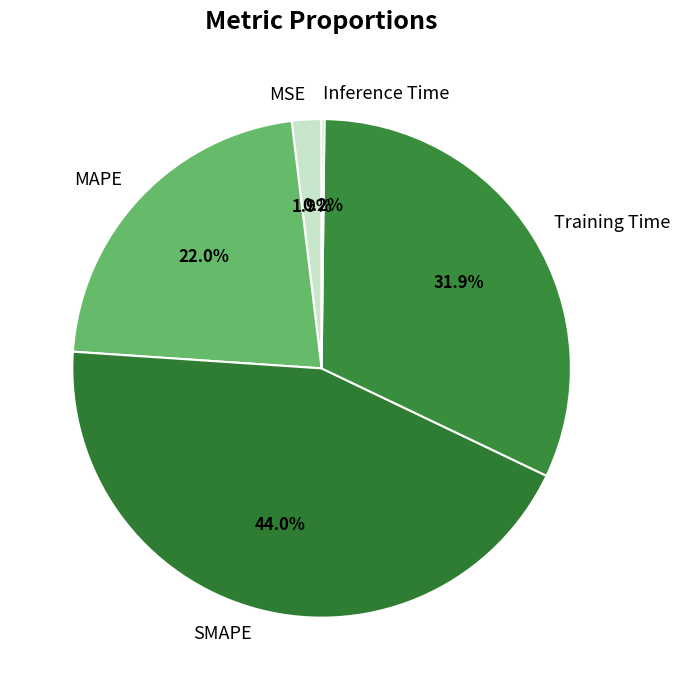

True or false: MAPE accounts for 22% of the total.

True